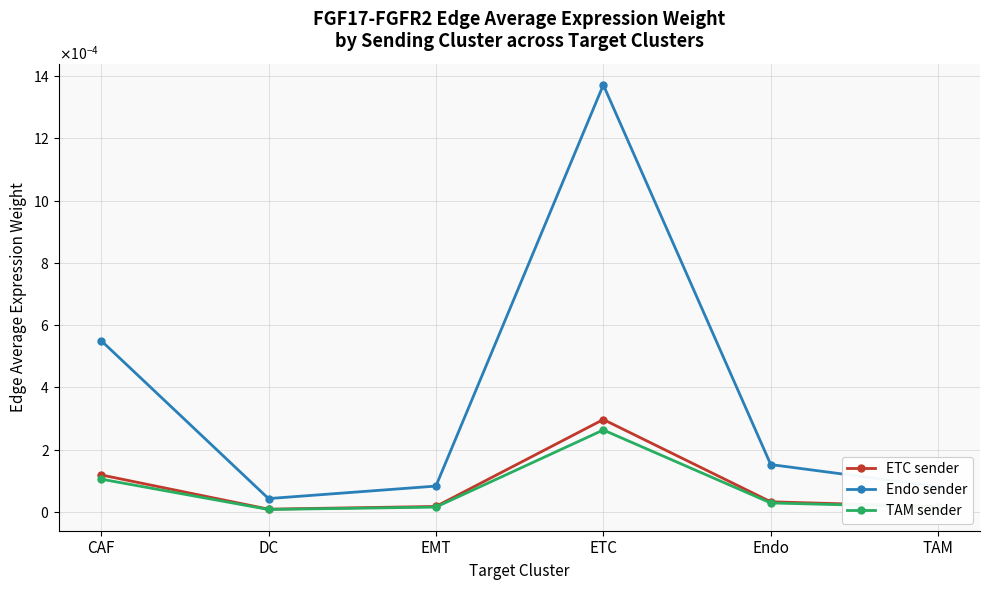

Which series has the largest range (max minus min)?

Endo sender